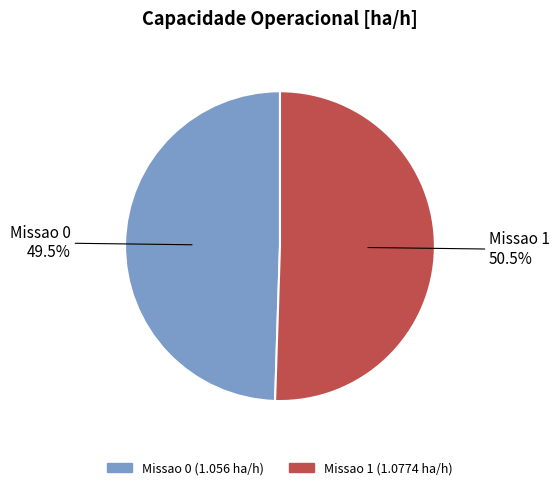

To the nearest percent, what is the difference between the Missao 1 (1.0774 ha/h) and Missao 0 (1.056 ha/h) slice percentages?

1%